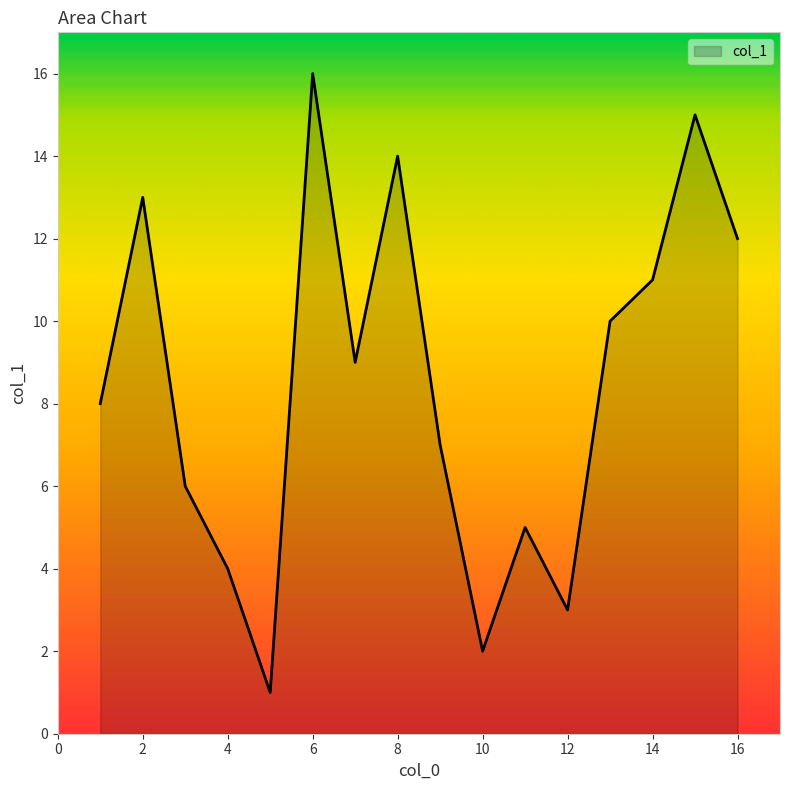

What is the difference between the maximum and minimum values?

15